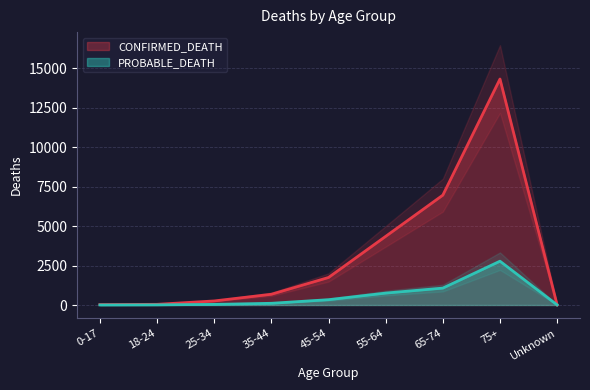

True or false: PROBABLE_DEATH has more than 0 interior local peaks.

True